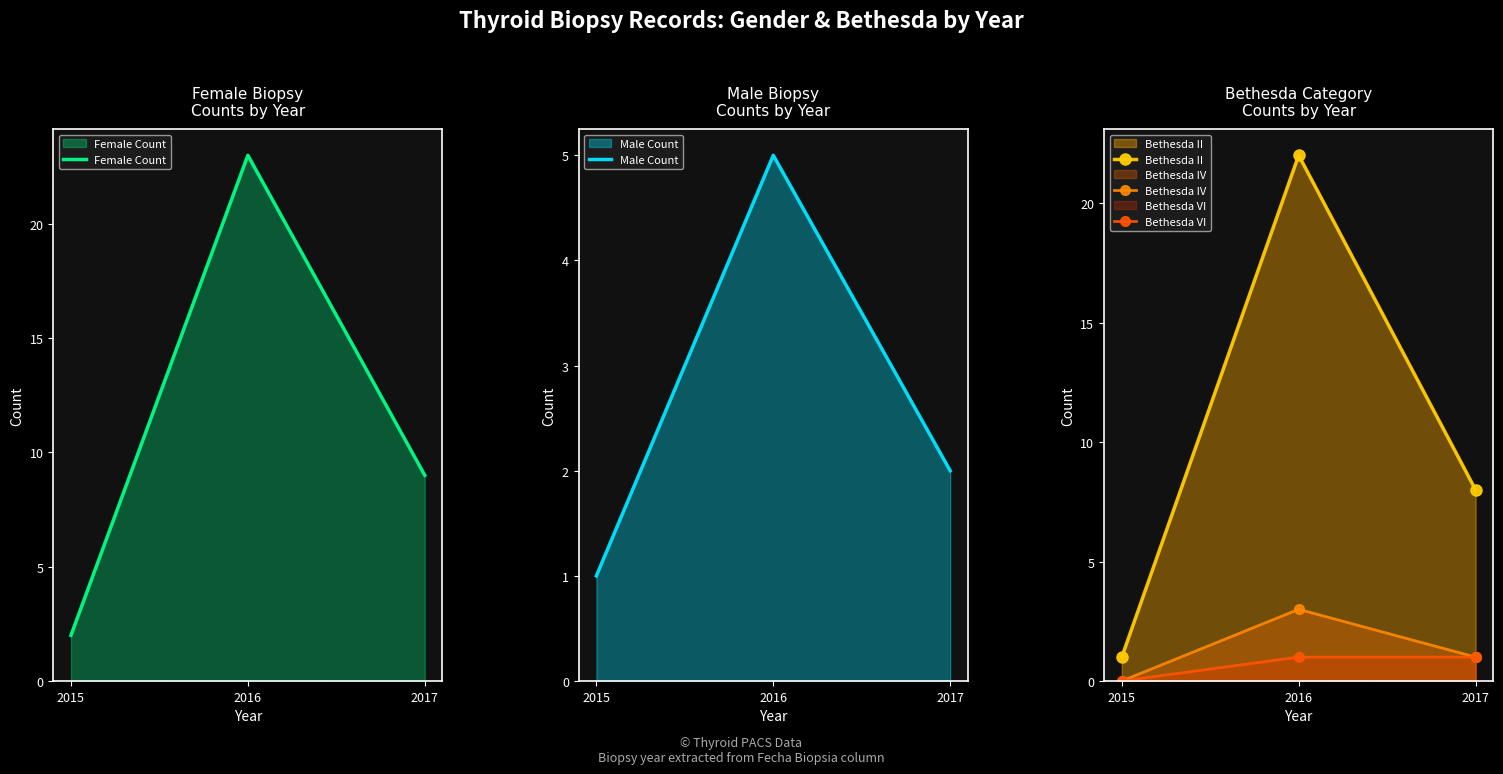

Which series changed the most between 2015 and 2017?

Female Count